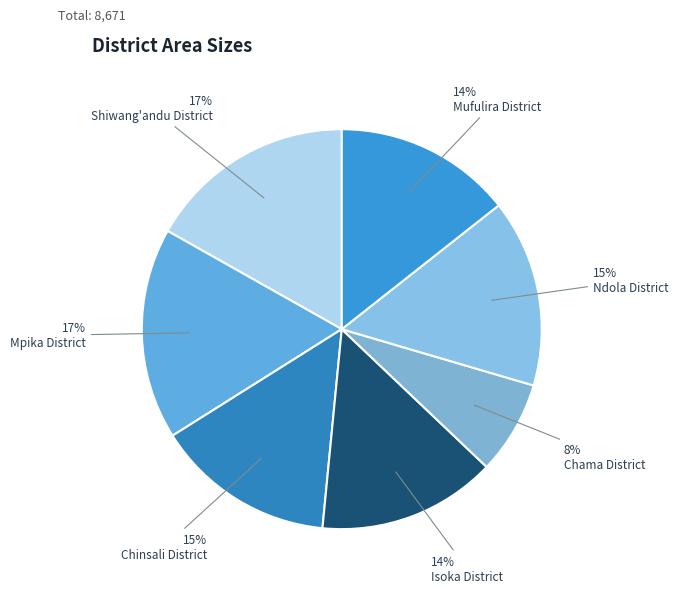

Do Mpika District and Mufulira District together represent more than half of the pie?

No